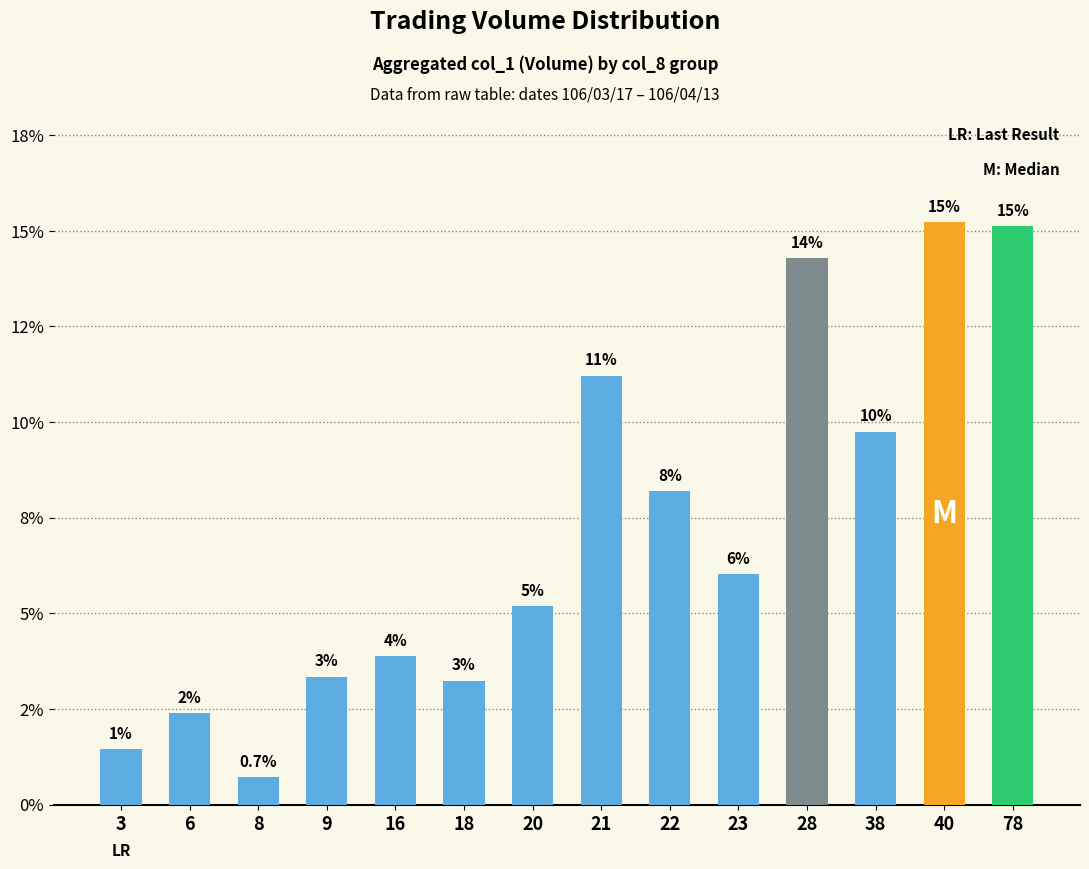

Does the chart contain stacked bars?

No